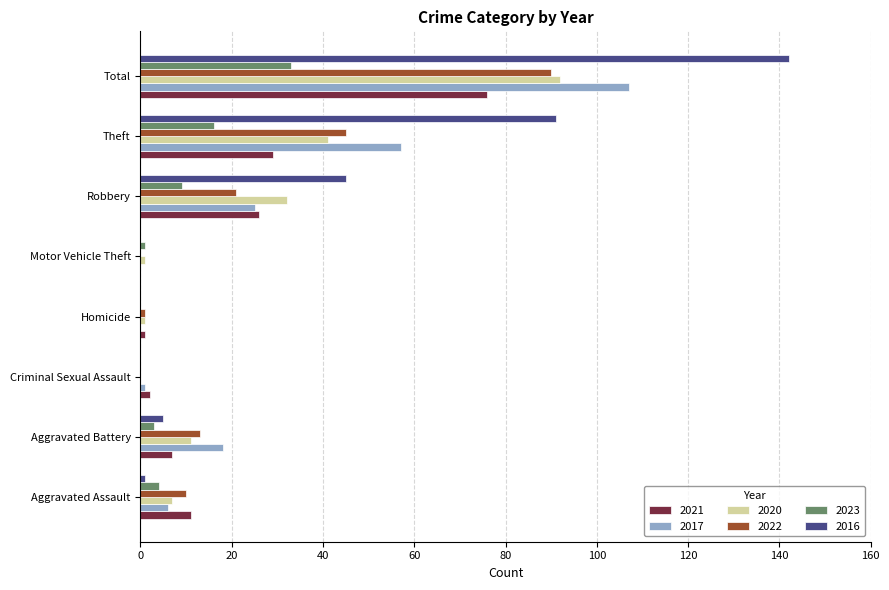

Which series has the widest spread of values?

2016